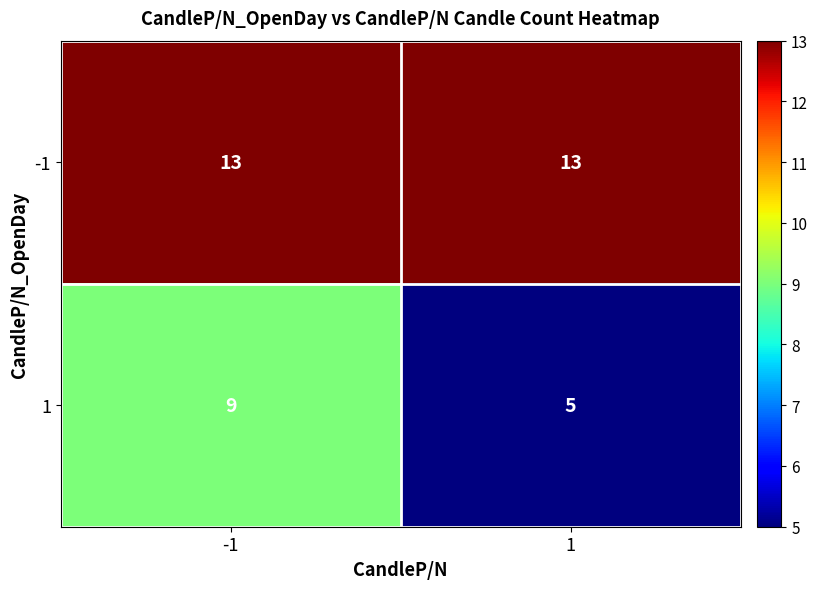

Is it true that 1 equals 9 at -1?

True